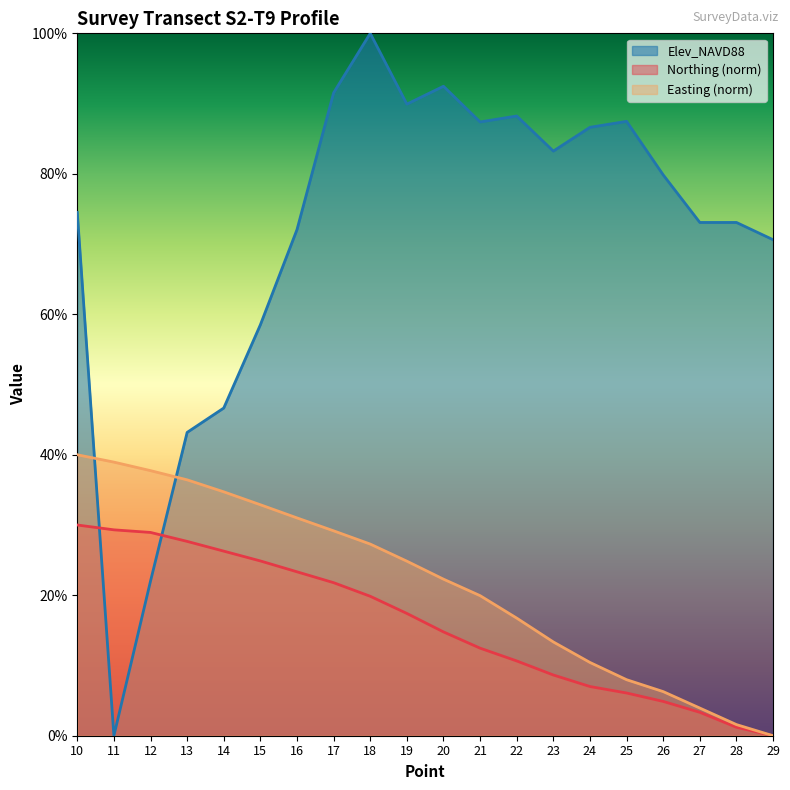

What is the difference between the maximum and minimum values in the Northing_norm series?

30.0